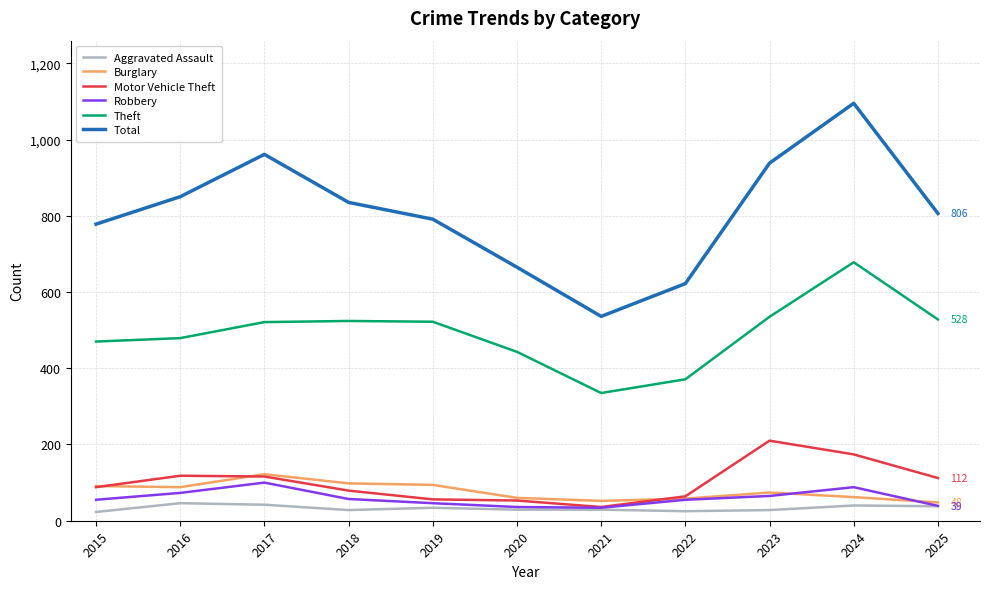

What is the difference between the highest and lowest values at 2024?

1055